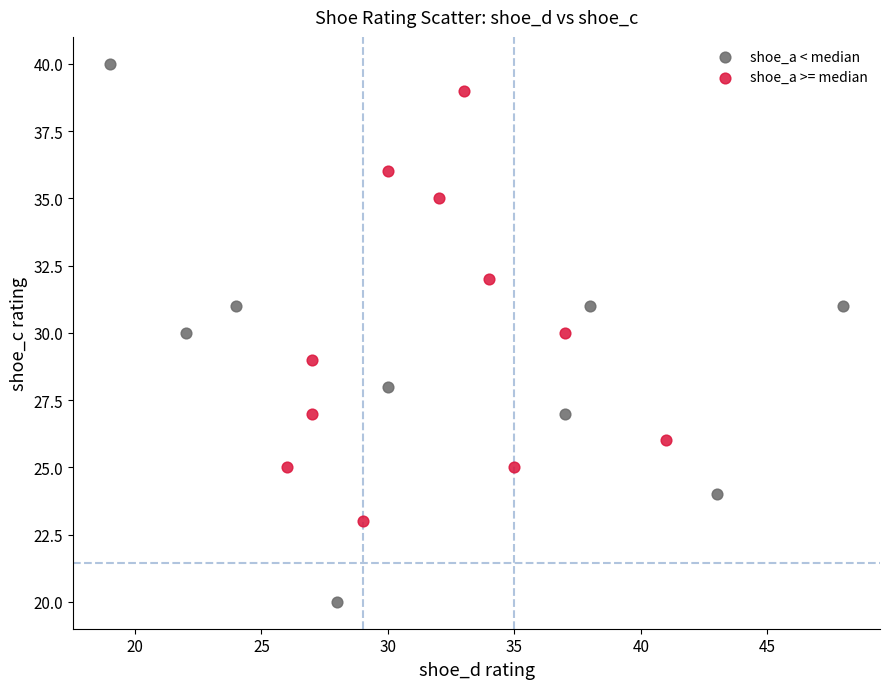

Which series has the widest spread of Y values?

shoe_a < median